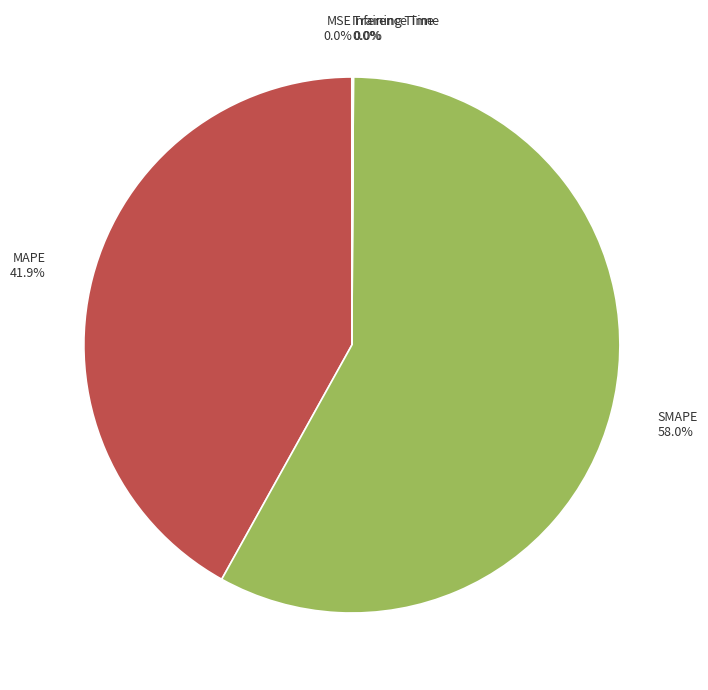

To the nearest percent, what is the difference between the largest and smallest slice percentages?

58%